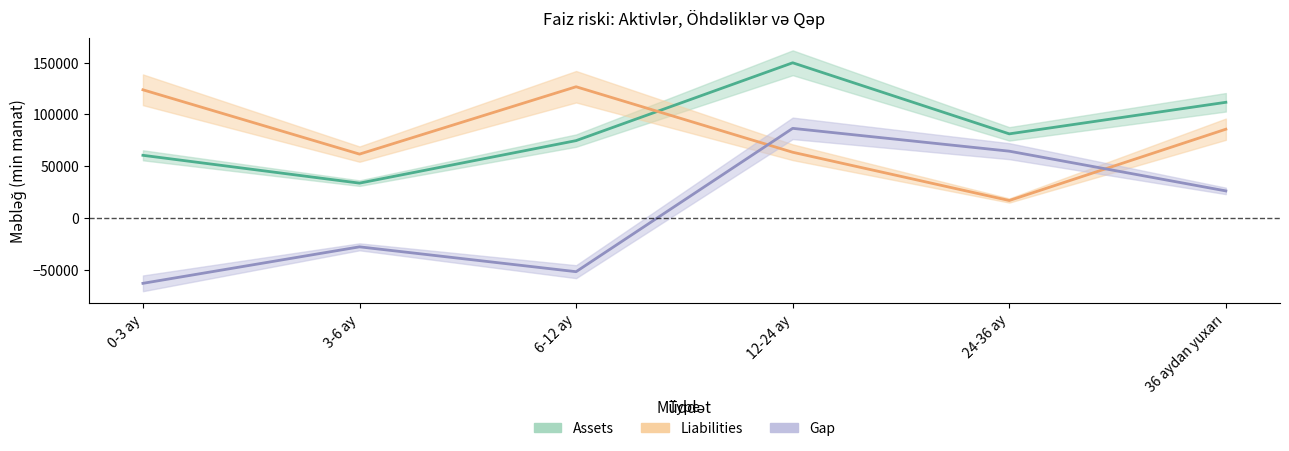

How many lines are shown in the chart?

3